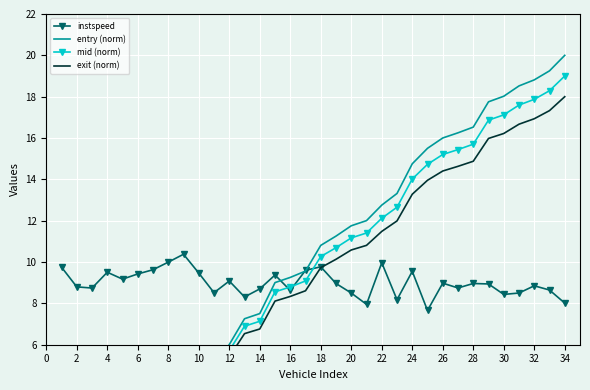

True or false: entry (norm) has more than 1 interior local peaks.

False